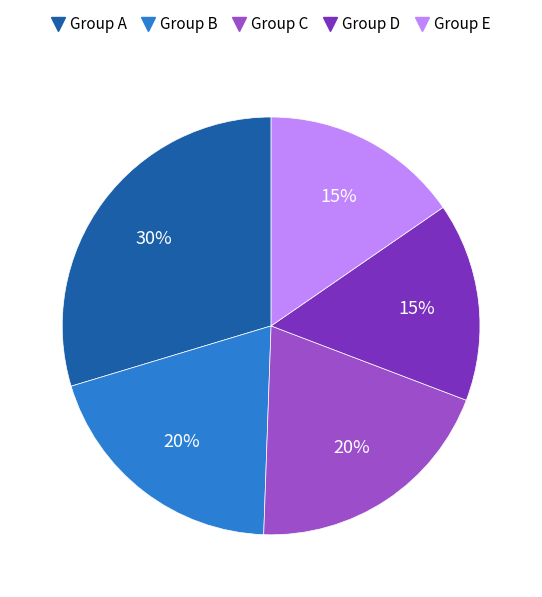

To the nearest percent, what is the average slice percentage?

20%